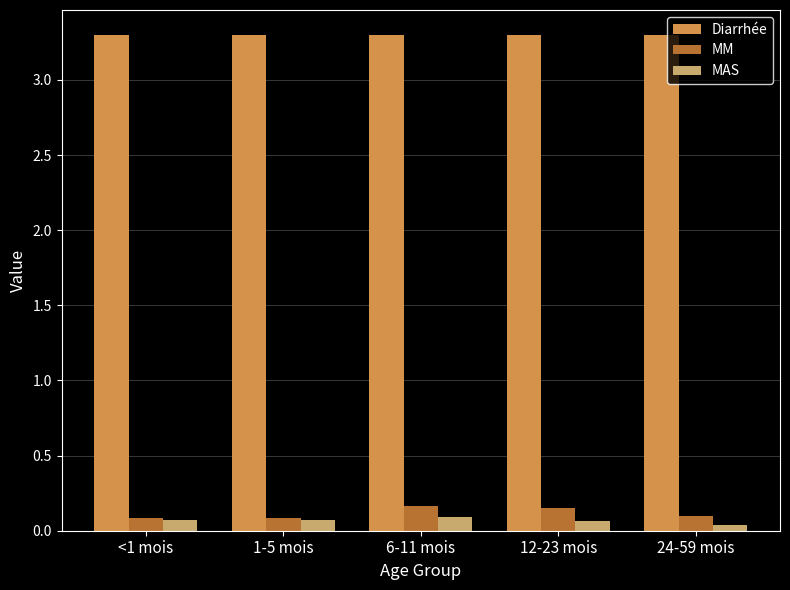

What is the maximum value shown in the chart?

3.3